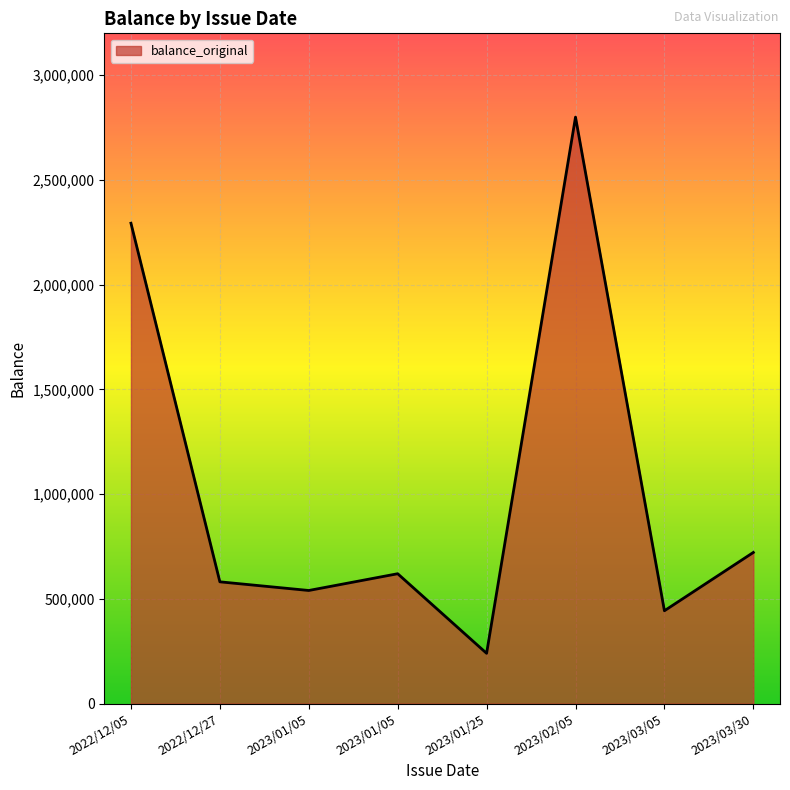

What is the greatest value displayed?

2800000